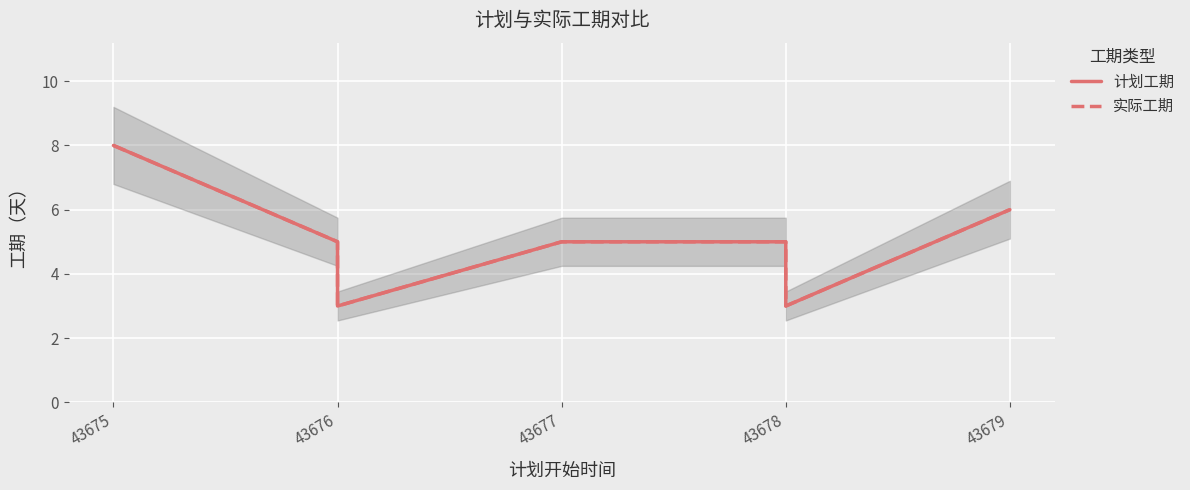

Reading left to right, transcribe all the data shown in this chart.

计划工期: 8	5	3	5	5	3	6
实际工期: 8	5	3	5	5	3	6